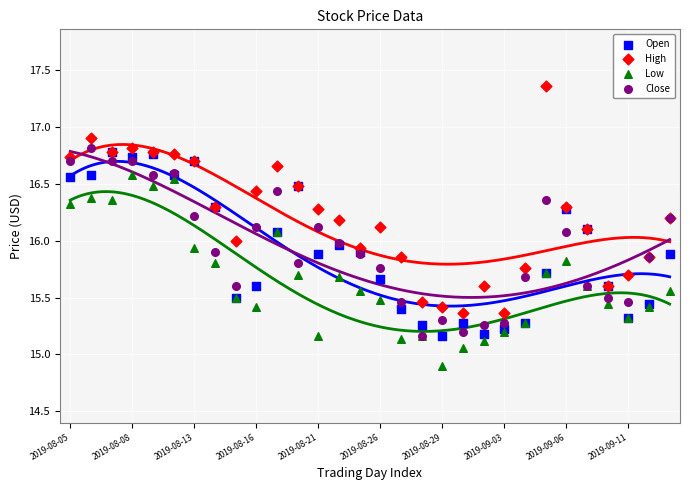

What are all the series names shown in the legend?

Open, High, Low, Close